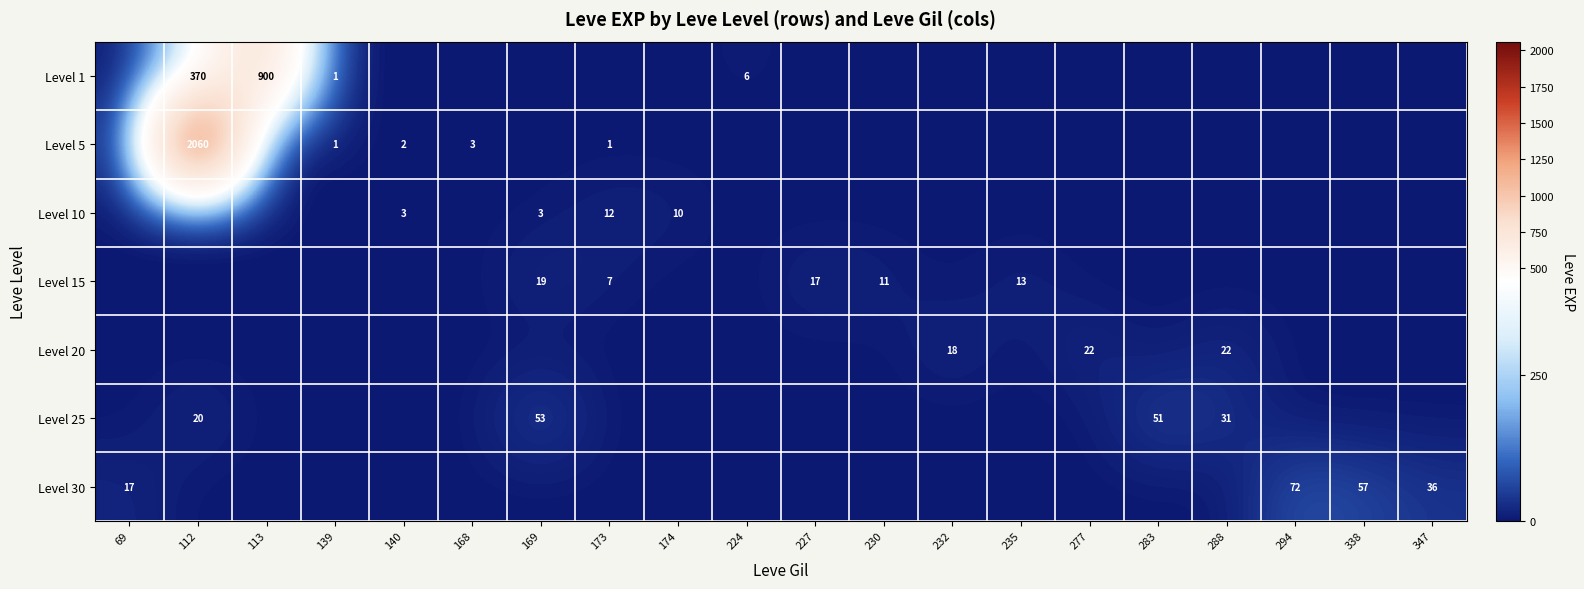

At how many categories does at least one series exceed 407?

2